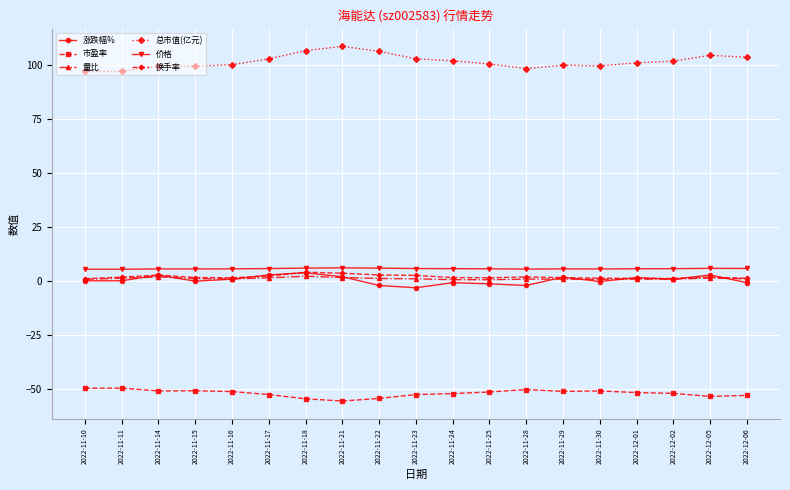

Is the value of 总市值(亿元) at 2022-11-23 greater than the value of 价格 at 2022-11-21?

Yes